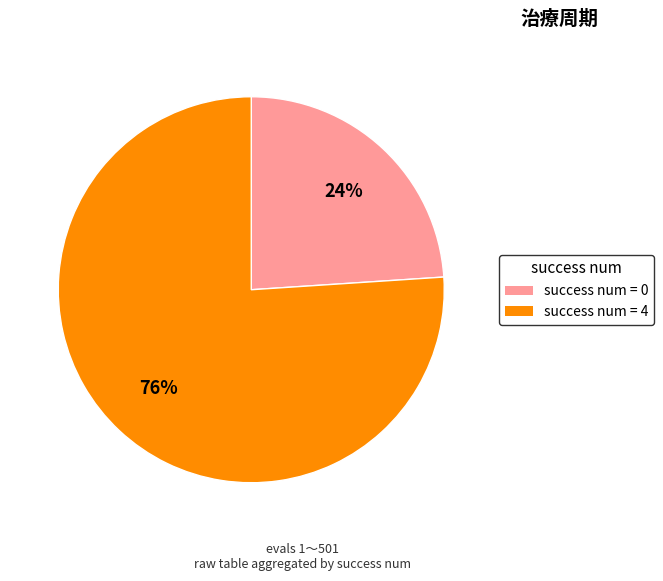

Count the number of slices in the pie.

2